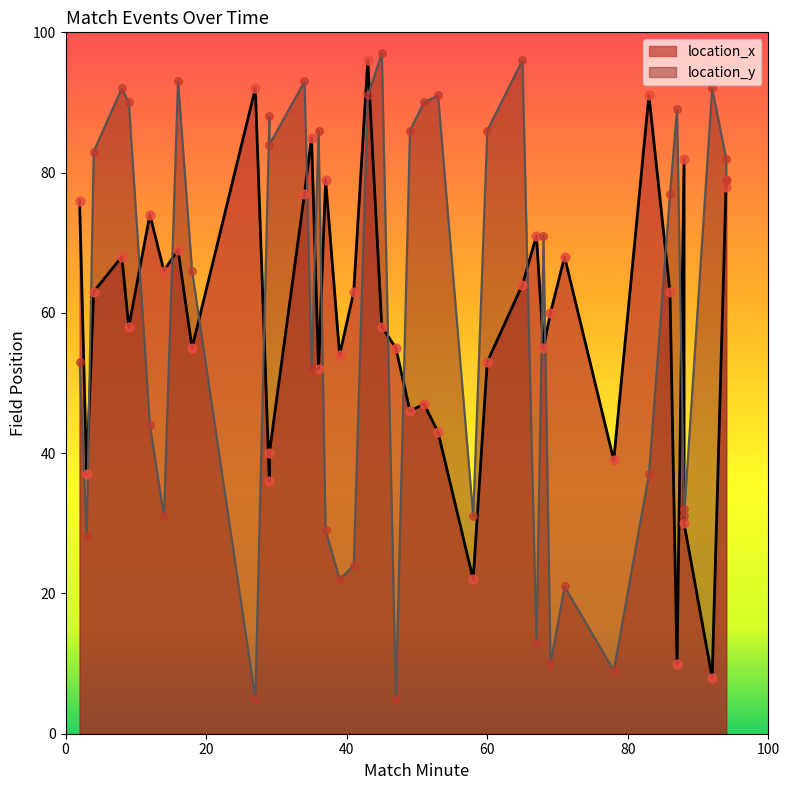

At which category is the sum across all series the highest?

43